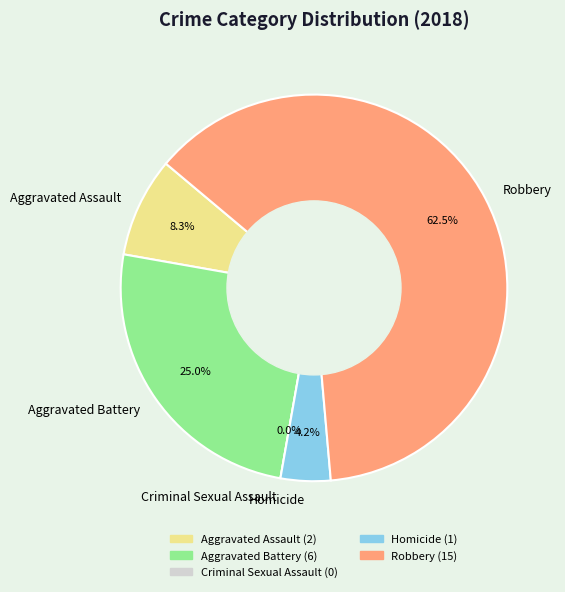

True or false: Aggravated Battery accounts for 37% of the total.

False